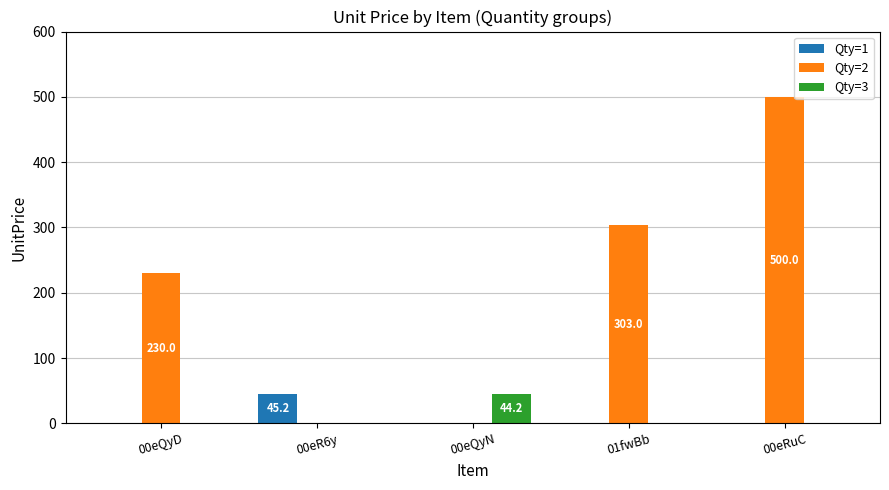

What is the sum of all Qty=3 values?

44.2